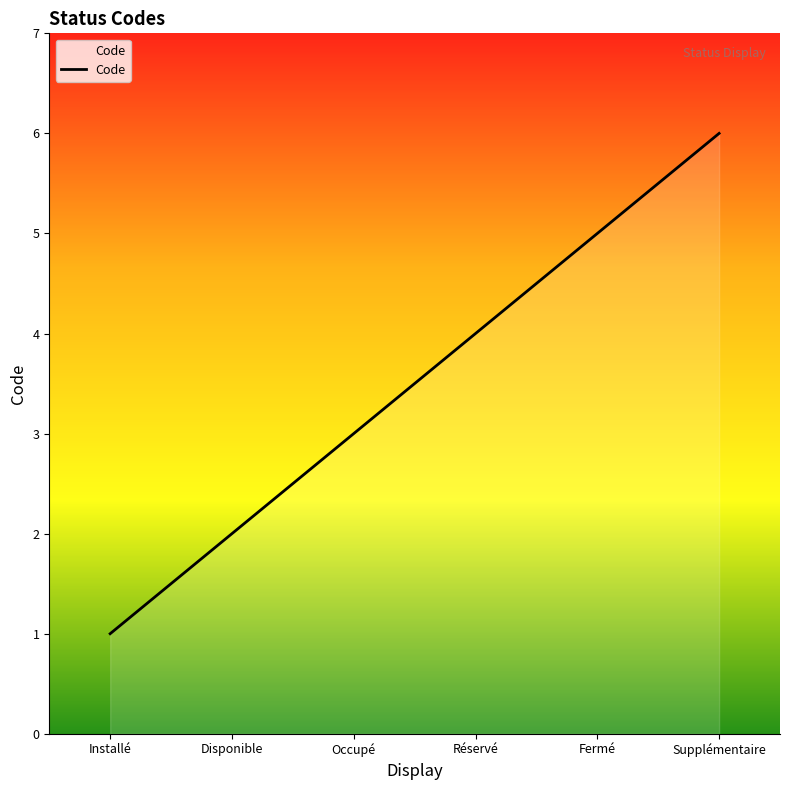

Does the chart display data point markers on the line(s)?

No